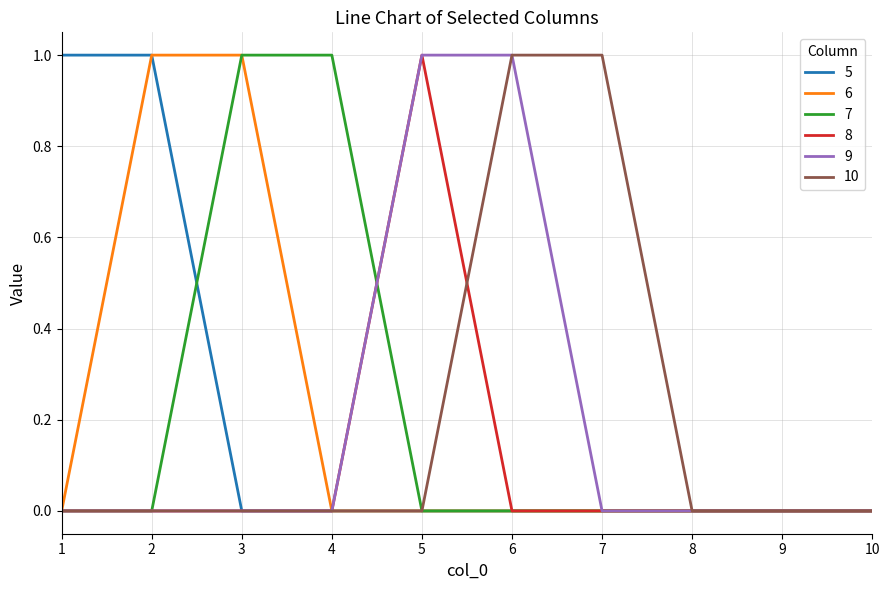

What is the greatest value displayed?

1